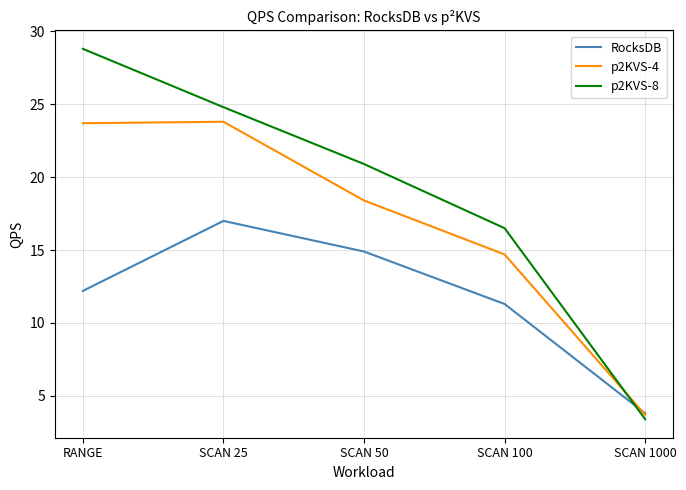

Is this an area chart (filled region under the line)?

No